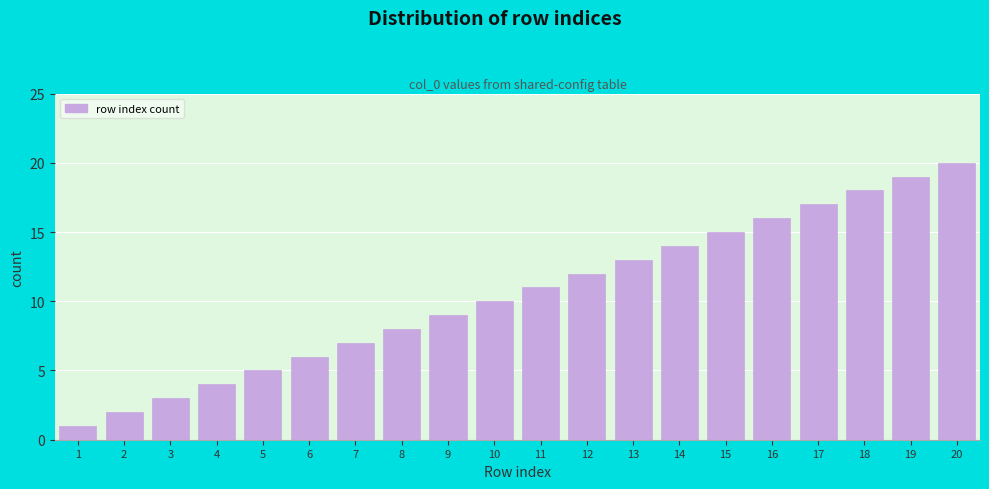

The value at 19 is 19. True or false?

True